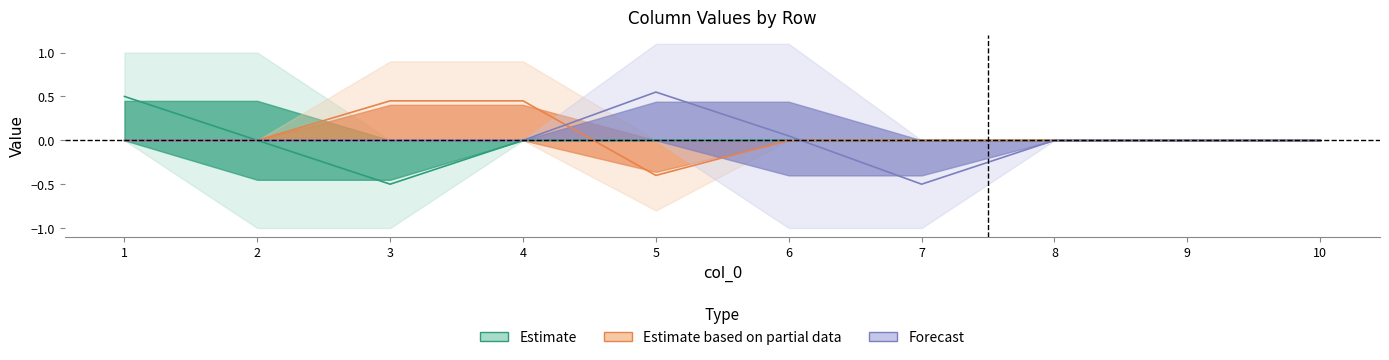

How many categories are shown in the chart?

10